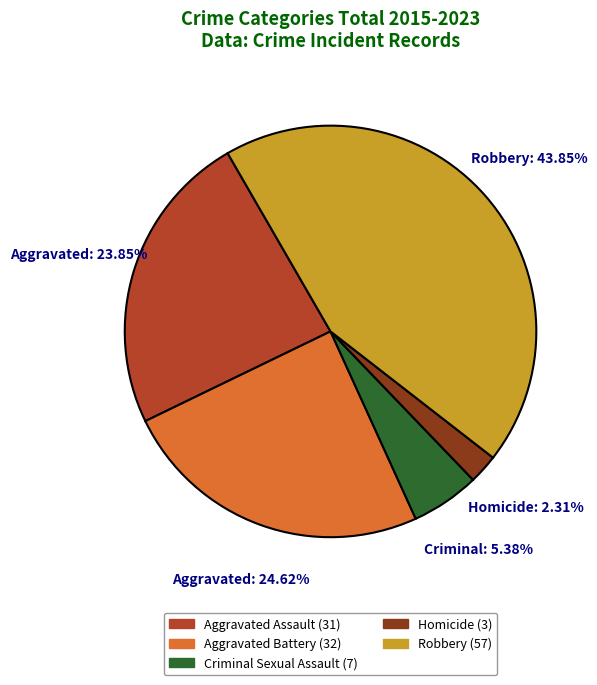

Is there any slice that represents more than half of the pie?

No